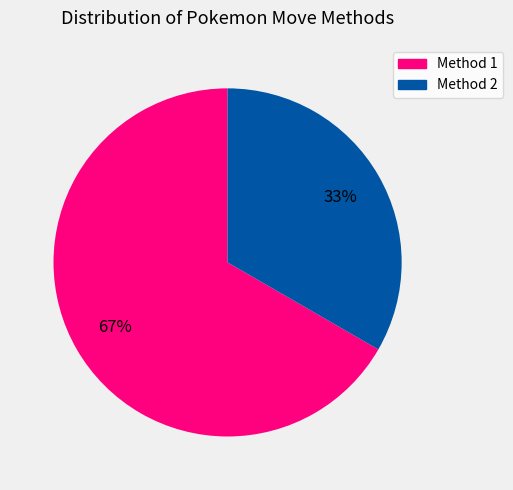

To the nearest percent, what is the average slice percentage?

50%